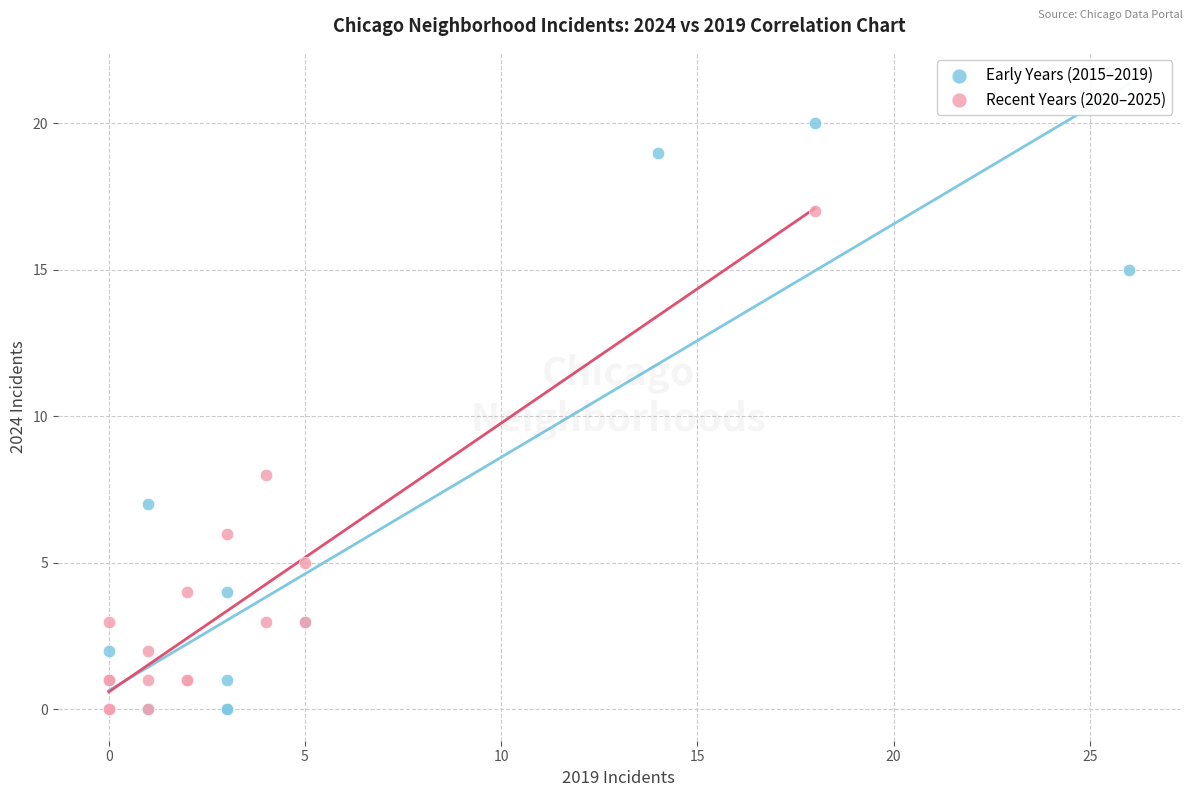

Which series has the widest spread of Y values?

Early Years (2015–2019)